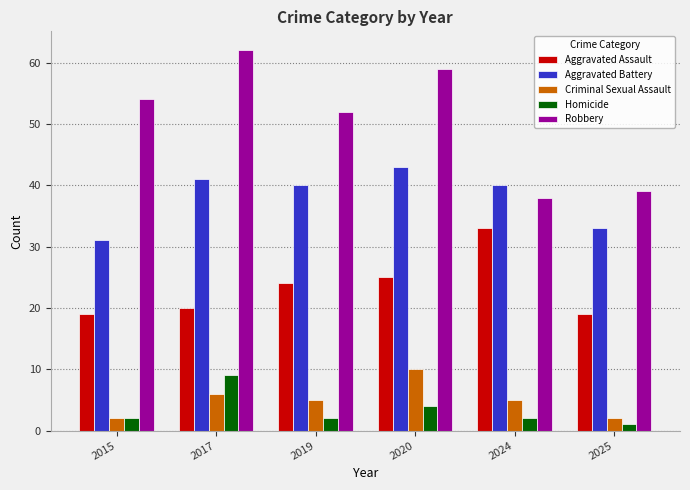

What is the spread (max minus min) of values at 2015?

52